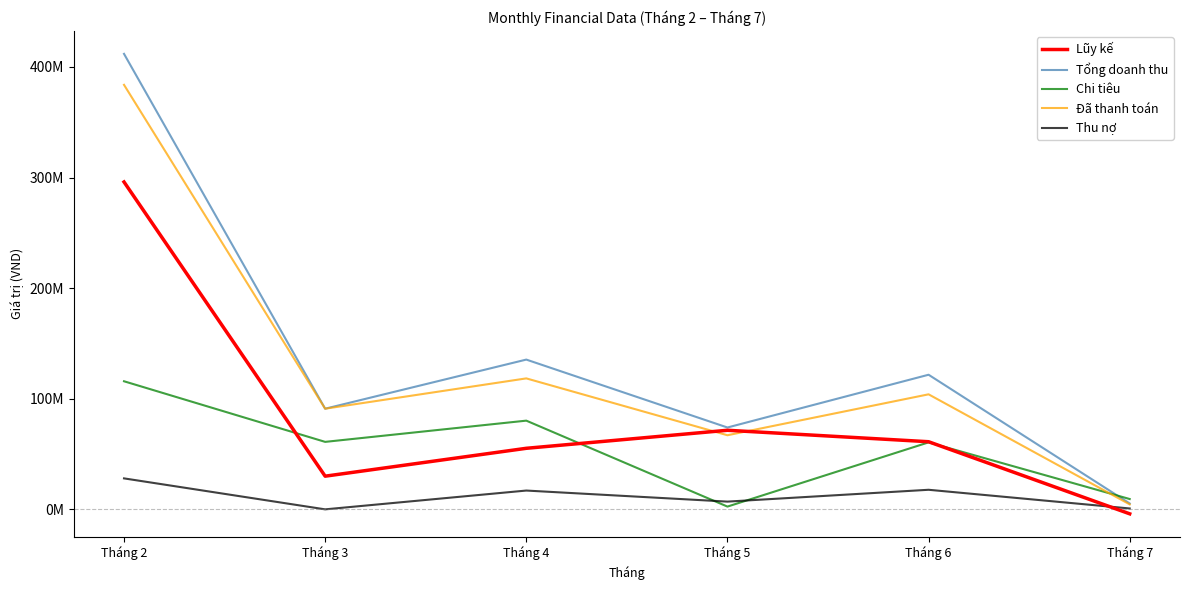

What are all the series names shown in the legend?

Lũy kế, Tổng doanh thu, Chi tiêu, Đã thanh toán, Thu nợ